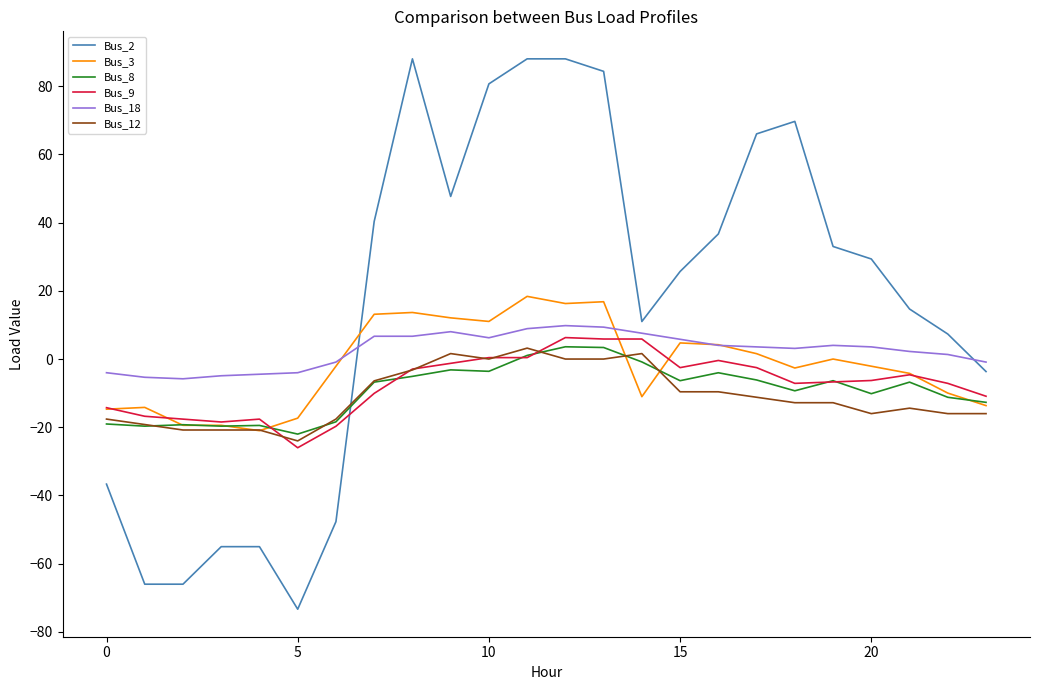

How many values in the Bus_12 series exceed -12?

11